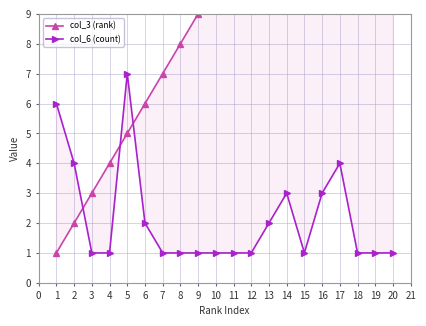

How many values in the col_6 (count) series exceed 1?

8